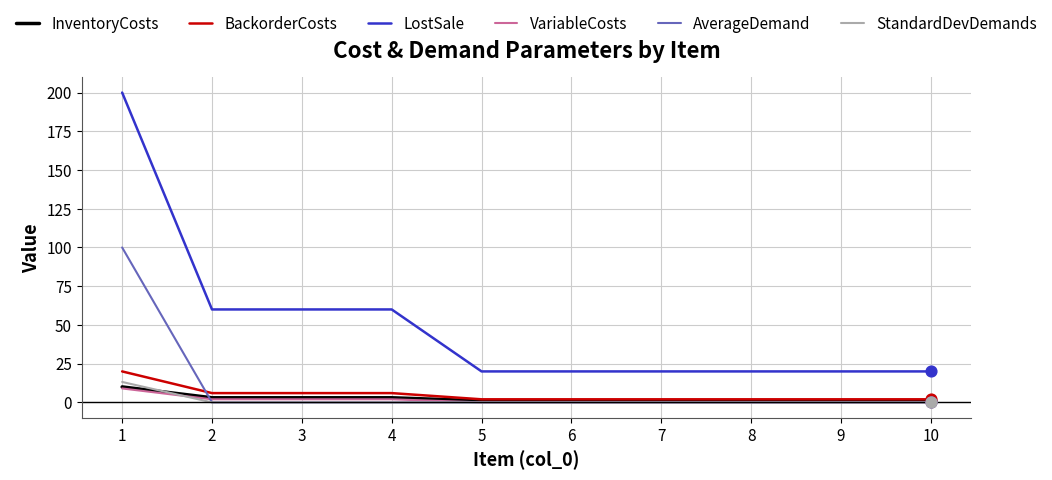

What are all the series names shown in the legend?

InventoryCosts, BackorderCosts, LostSale, VariableCosts, AverageDemand, StandardDevDemands